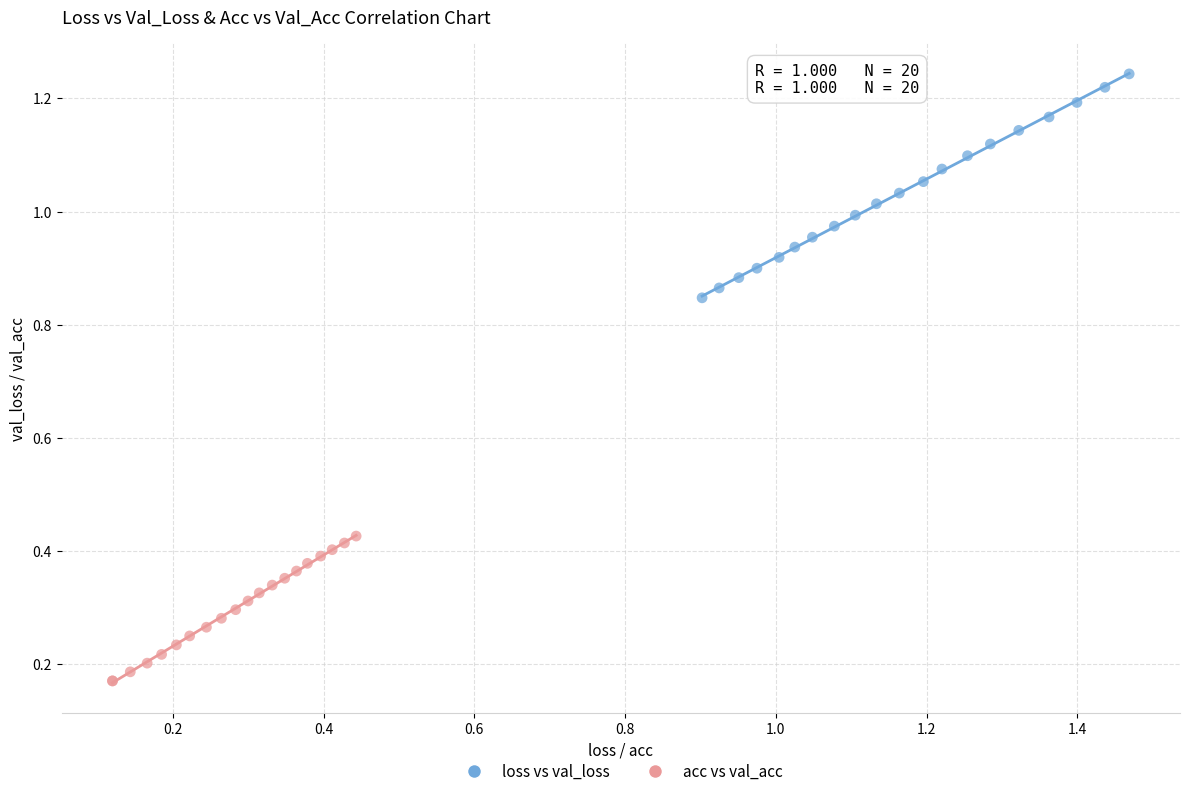

Which series reaches the maximum Y coordinate?

loss vs val_loss